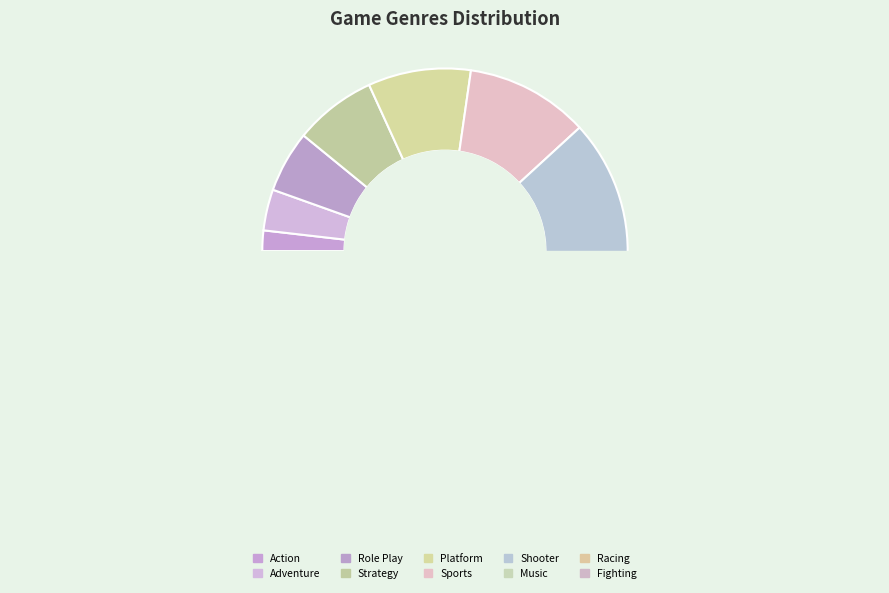

To the nearest percent, what is the average slice percentage?

10%